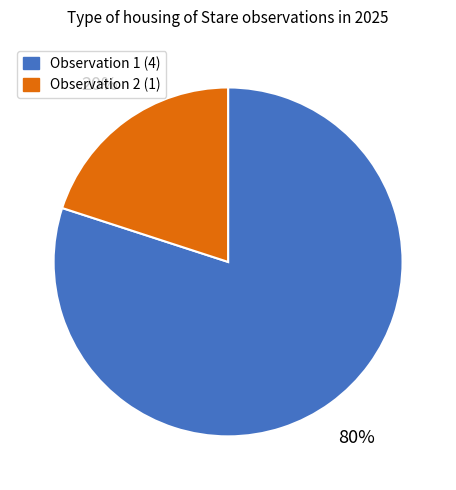

Is there a majority slice in this chart?

Yes